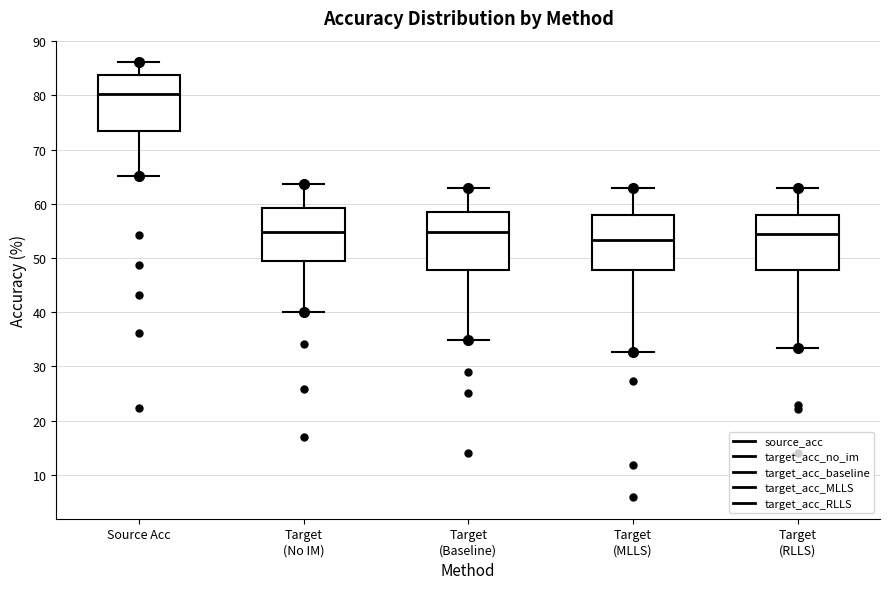

Which box has the lowest median line?

Target (MLLS)